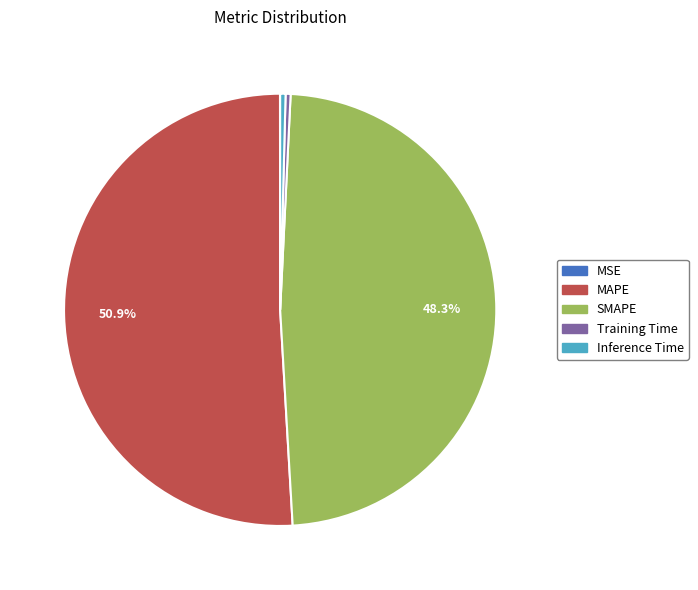

Which slice is the largest?

MAPE